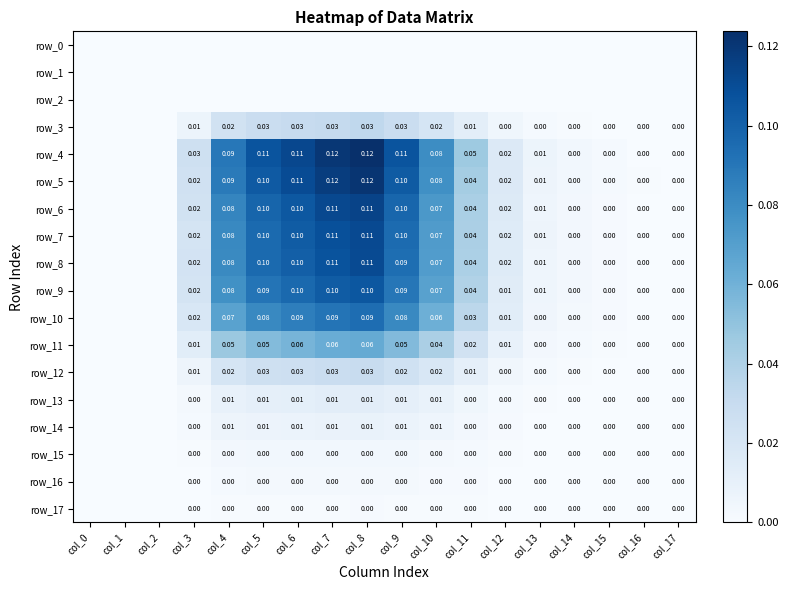

At which category is the sum across all series the highest?

col_8